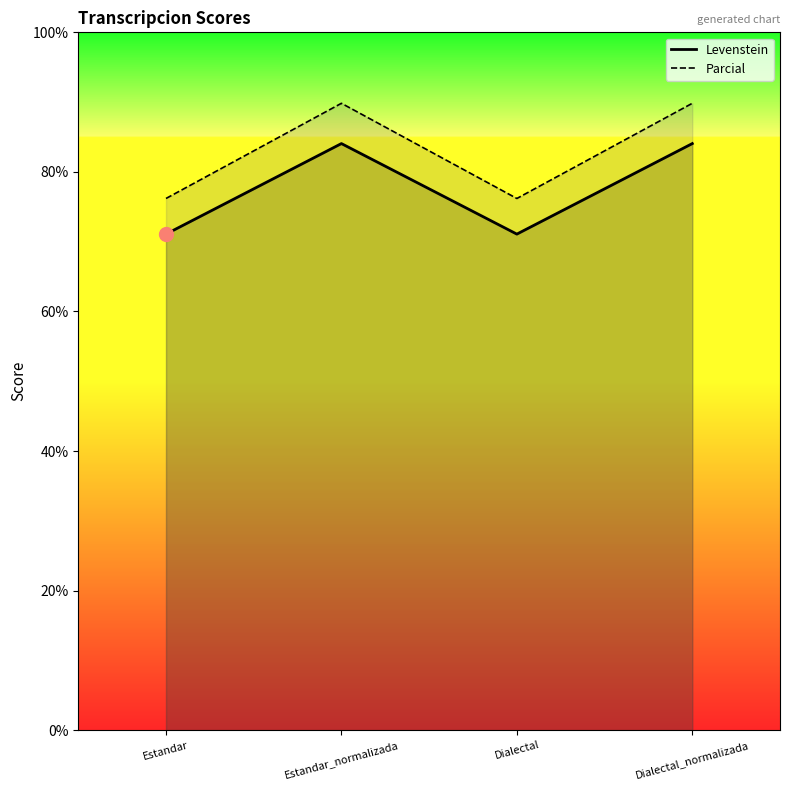

Between Estandar and Dialectal_normalizada, which series saw the biggest shift?

Parcial